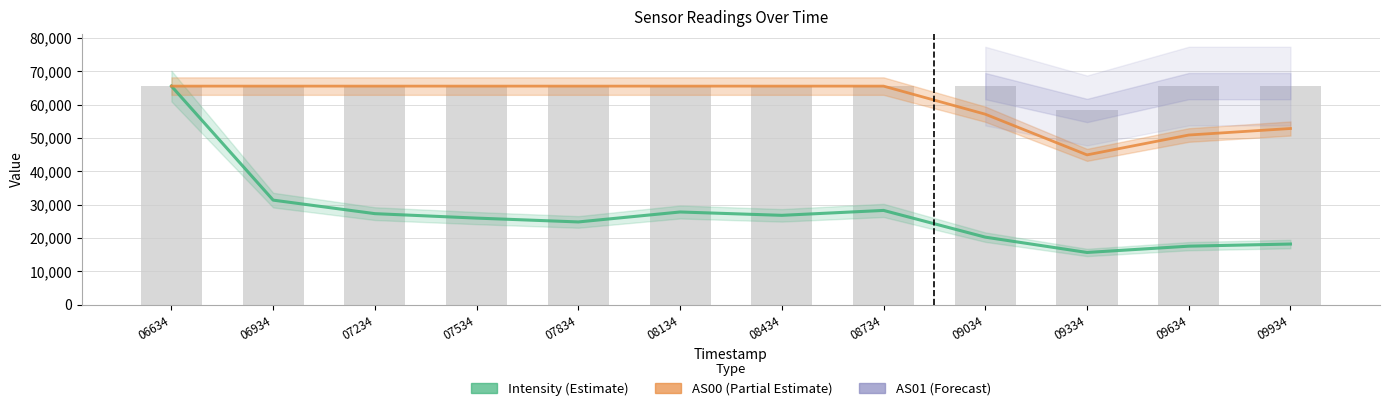

True or false: AS01 has a value of 21022.7 at 09634.

False